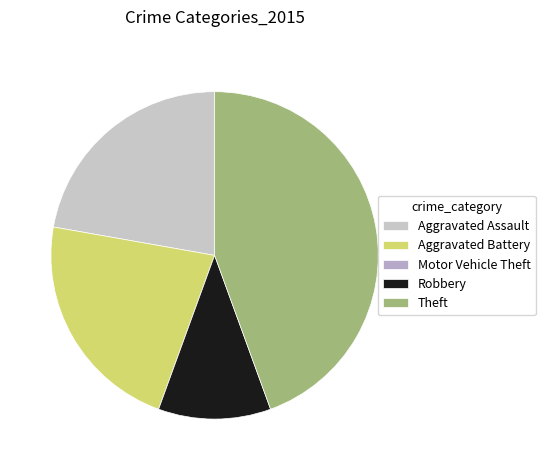

Which category has the smallest portion of the pie?

Motor Vehicle Theft